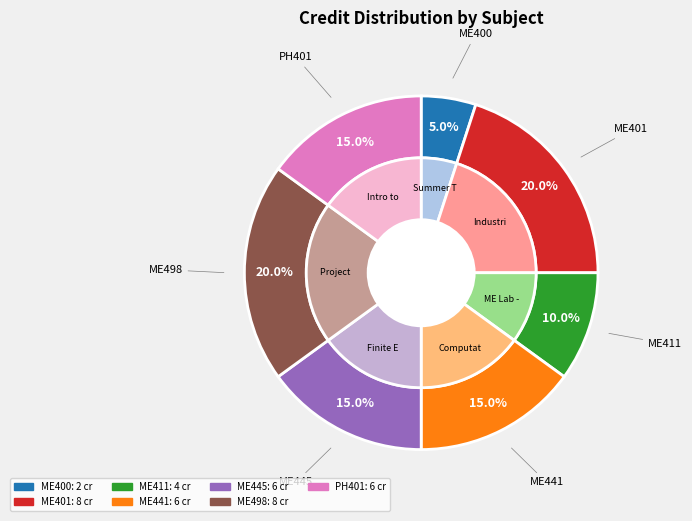

What is the ratio of the value at ME400 to the value at ME498?

0.2